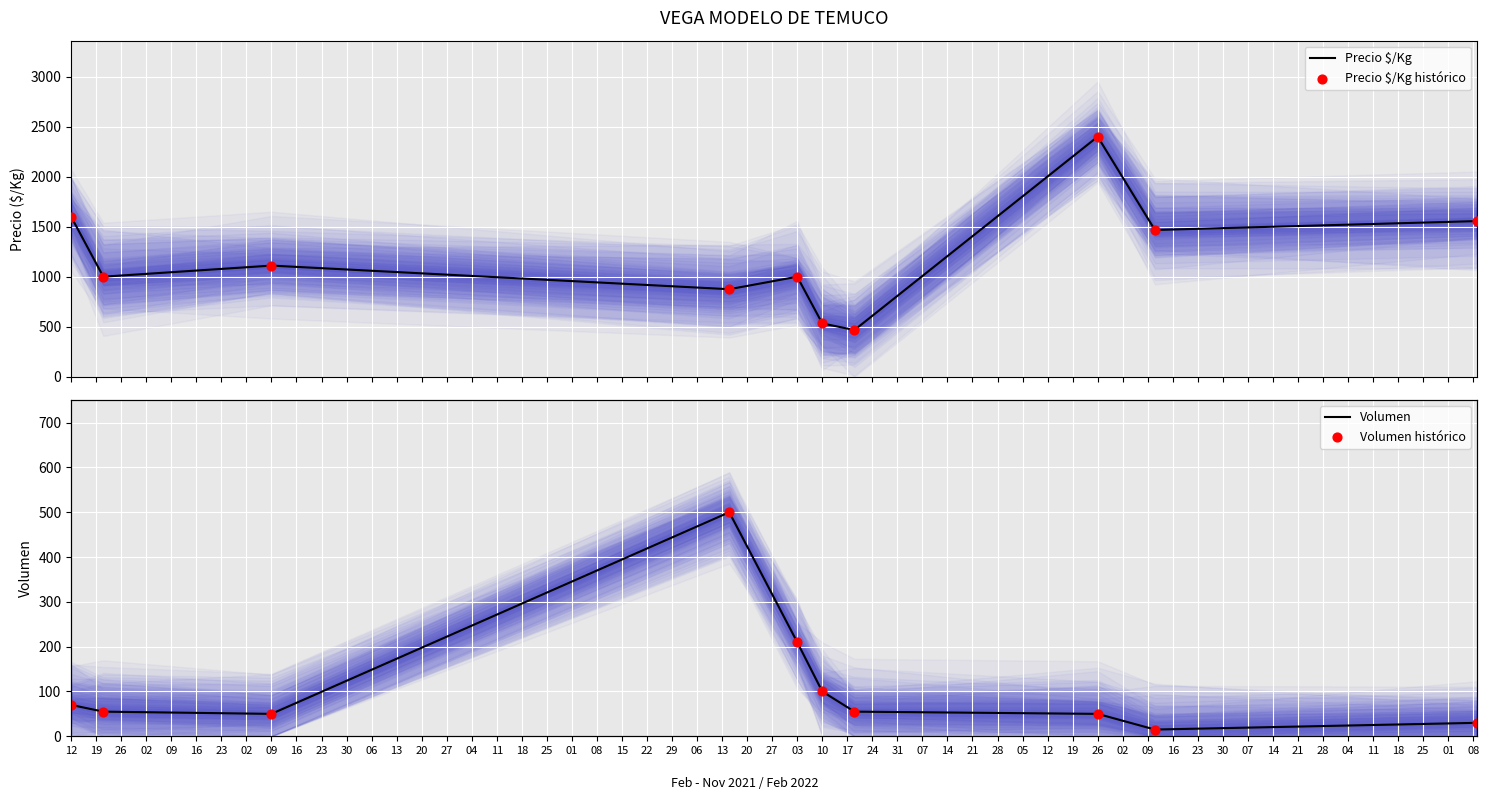

Which series contains the highest Y value?

Precio $/Kg